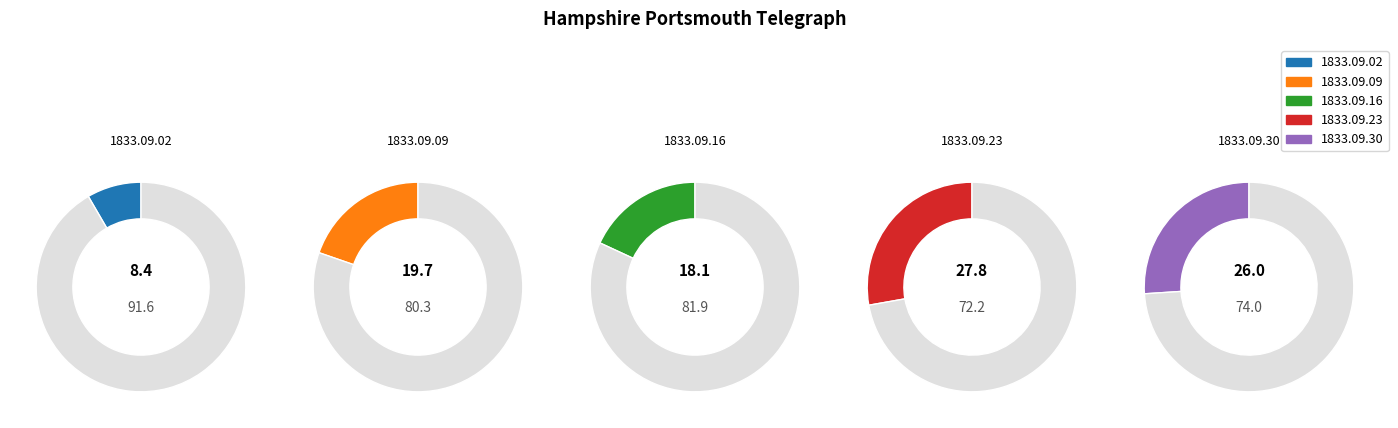

What is the total percentage of 1833.09.30 and 1833.09.16?

44.1%